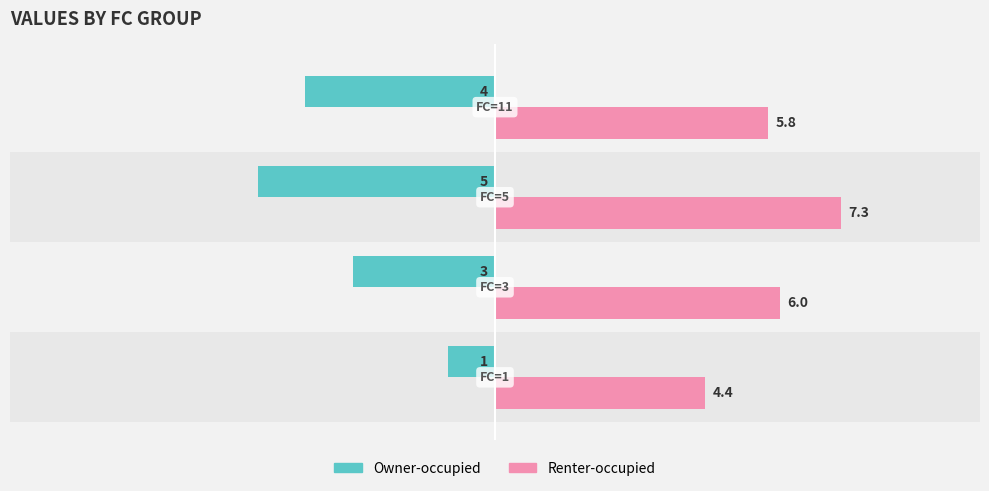

Which series has the largest range (max minus min)?

Owner-occupied